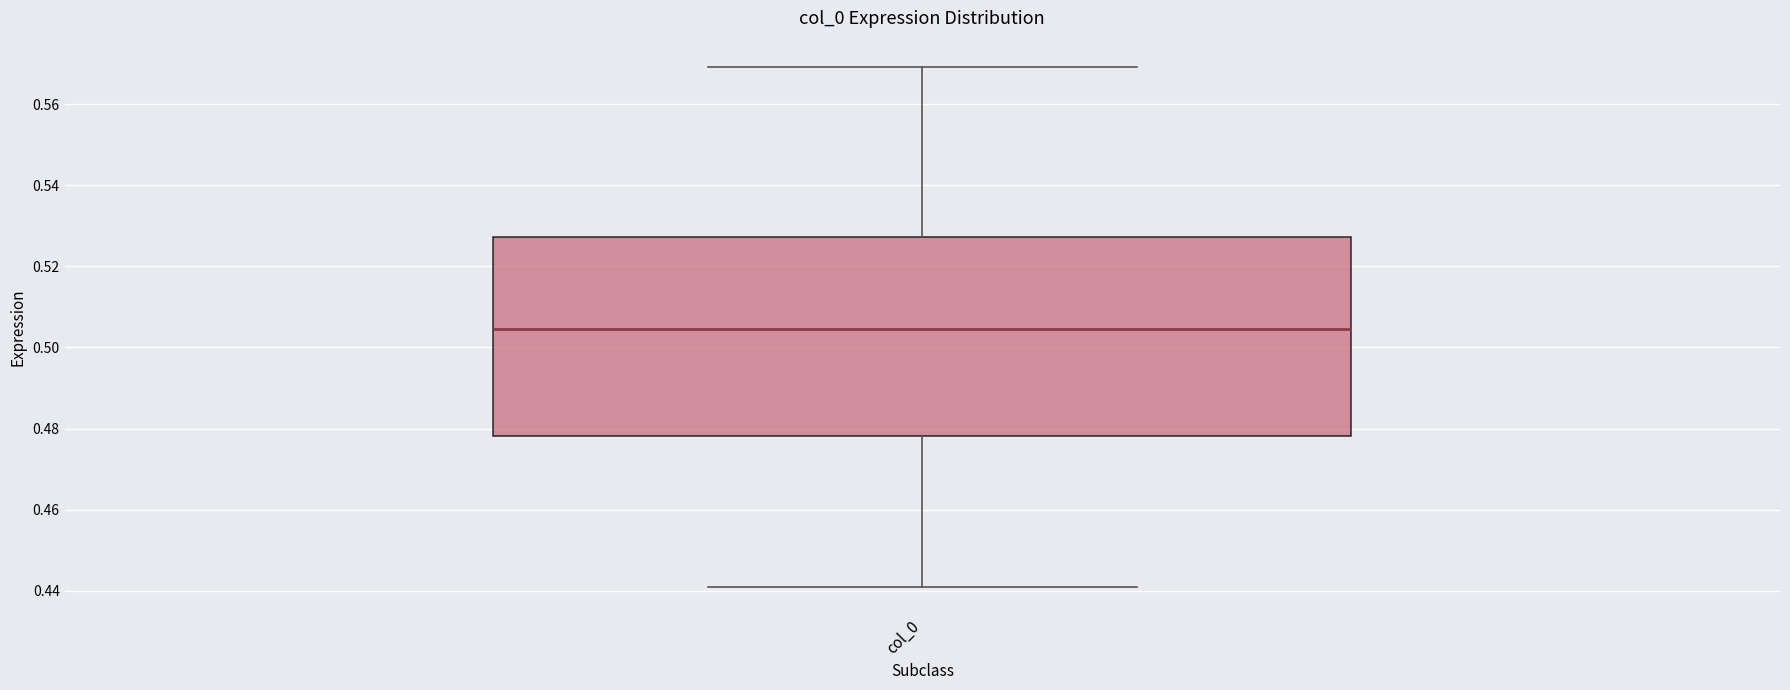

Where does the lower whisker of the box for col_0 end on the y-axis? The values are not printed on the chart, so give them approximately, as read against the axis.

0.440